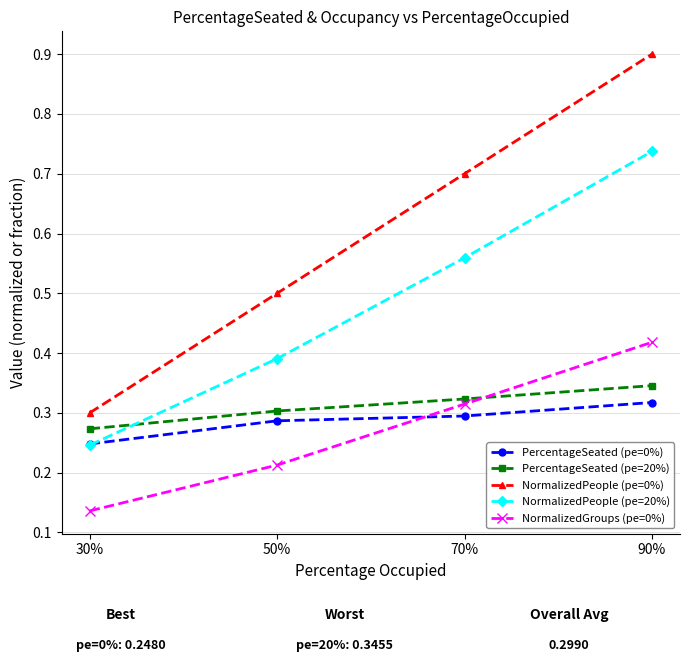

True or false: PercentageSeated (pe=0%) and PercentageSeated (pe=20%) intersect in this chart.

False